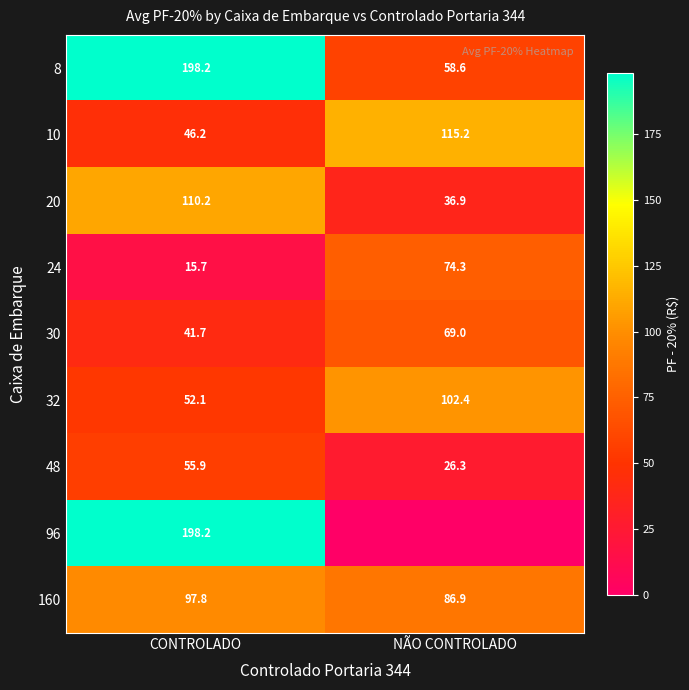

What is the sum of all 10 values?

161.4